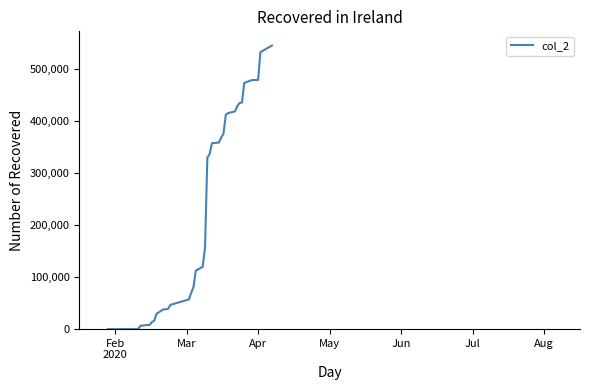

What is the difference between the maximum and minimum values?

545870